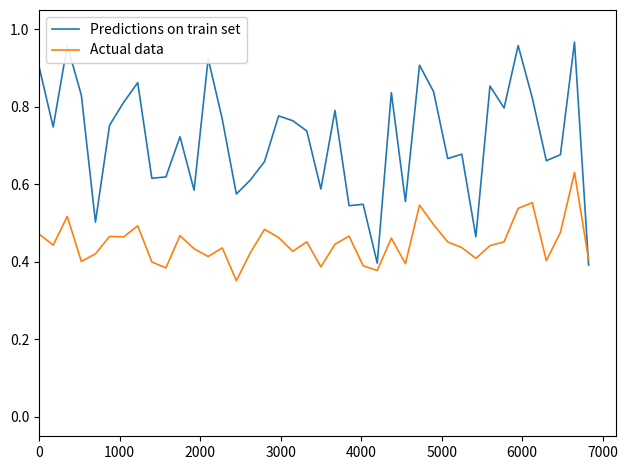

Which series ends up on top after the final intersection of Predictions on train set and Actual data?

Actual data